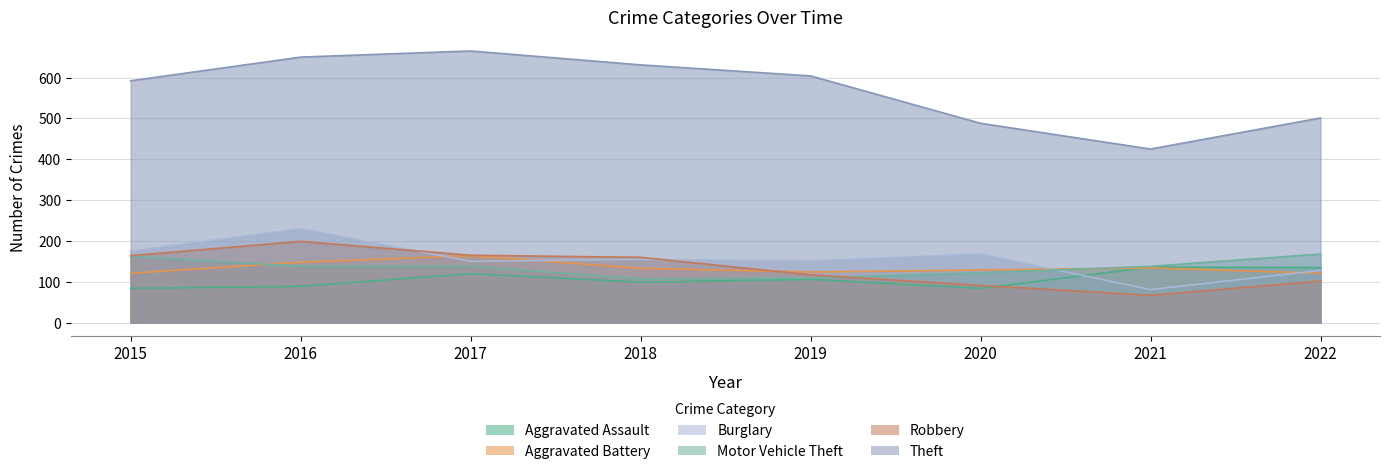

What is the difference between the highest and lowest values at 2020?

404